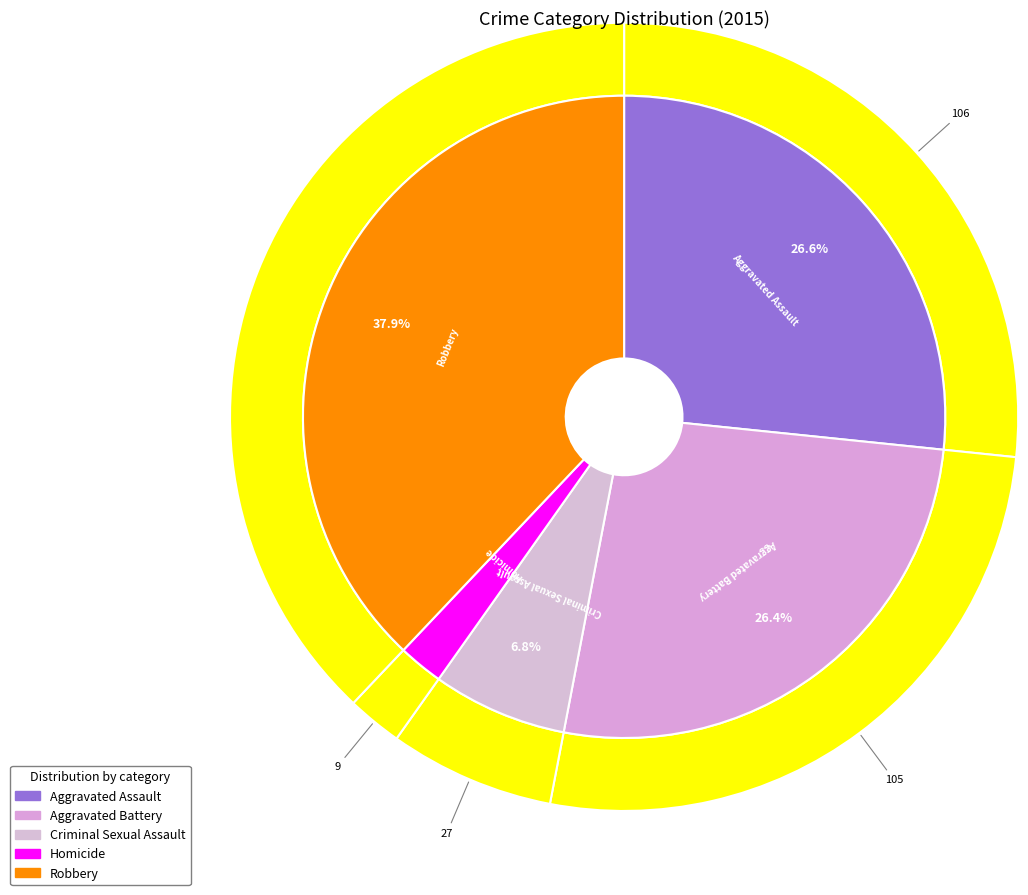

True or false: Aggravated Battery accounts for 26% of the total.

True